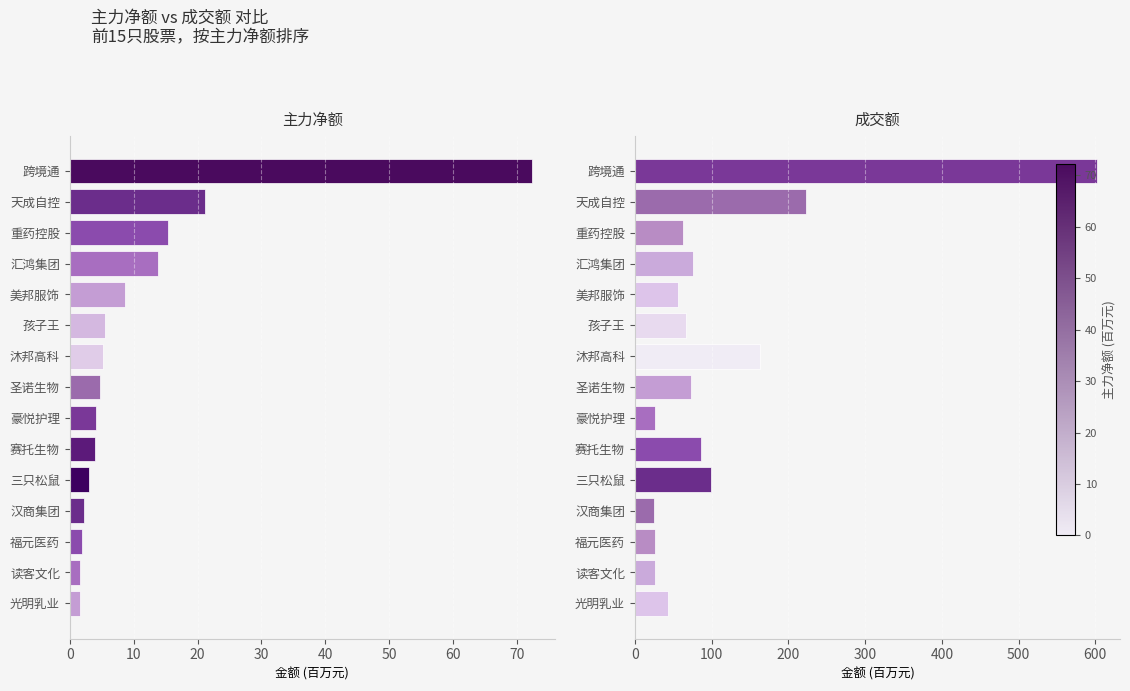

What is the total value across all series at 福元医药?

27.8